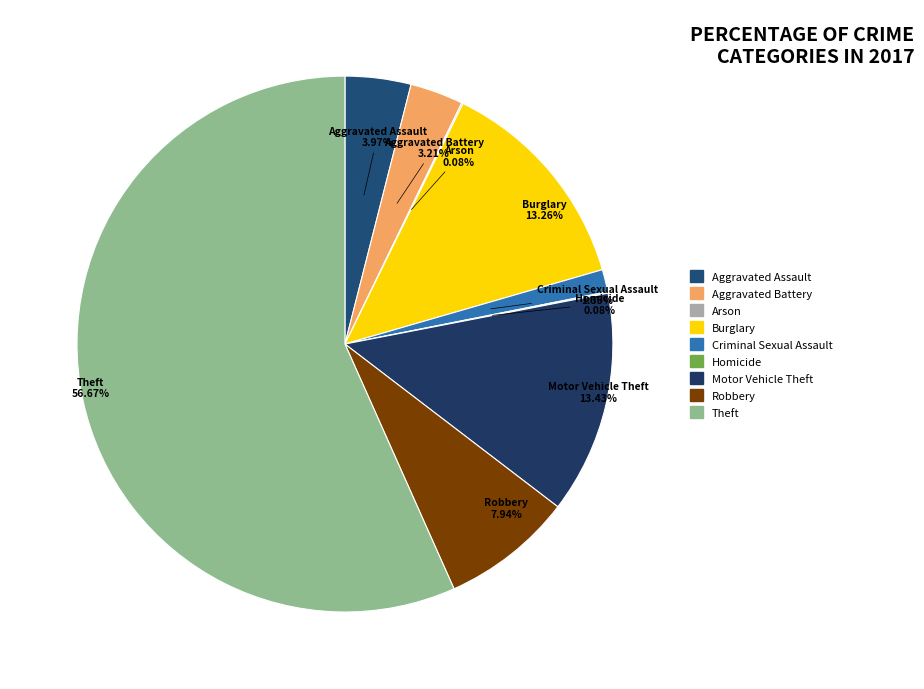

Does any single category account for the majority?

Yes